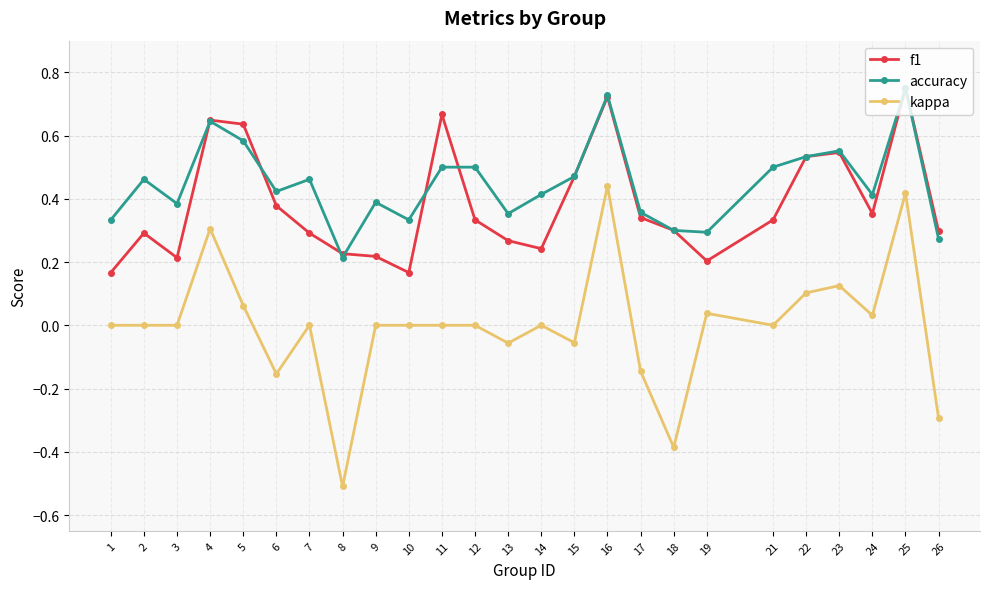

At how many categories does at least one series exceed 0?

25